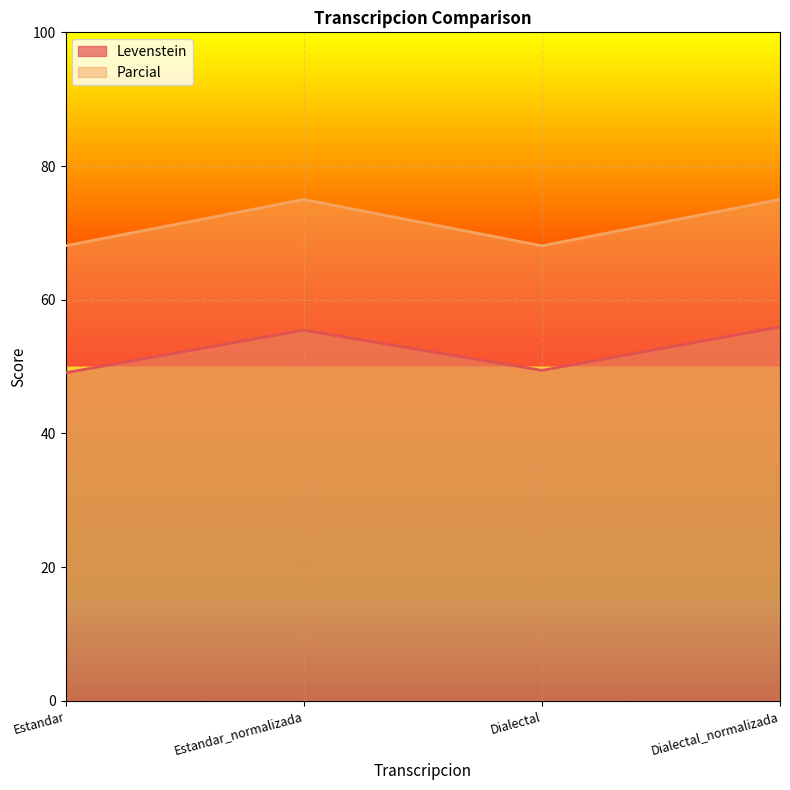

What are all the series names shown in the legend?

Levenstein, Parcial